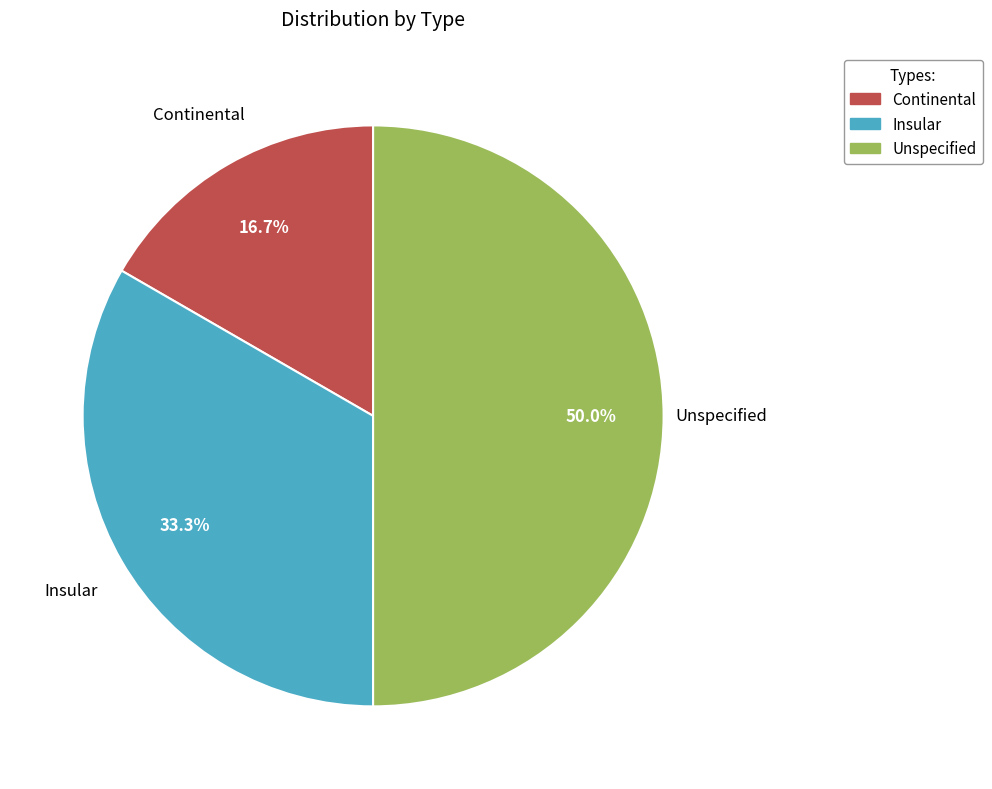

What is the largest slice in the pie chart?

Unspecified